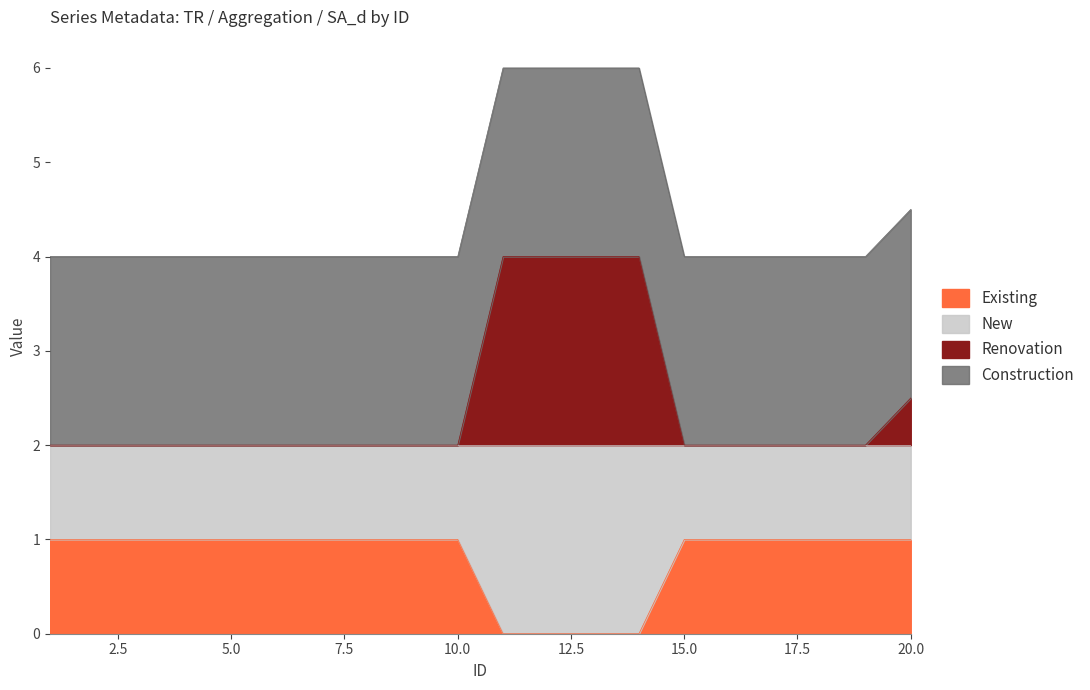

Which category has the lowest value in the TR1 series?

1